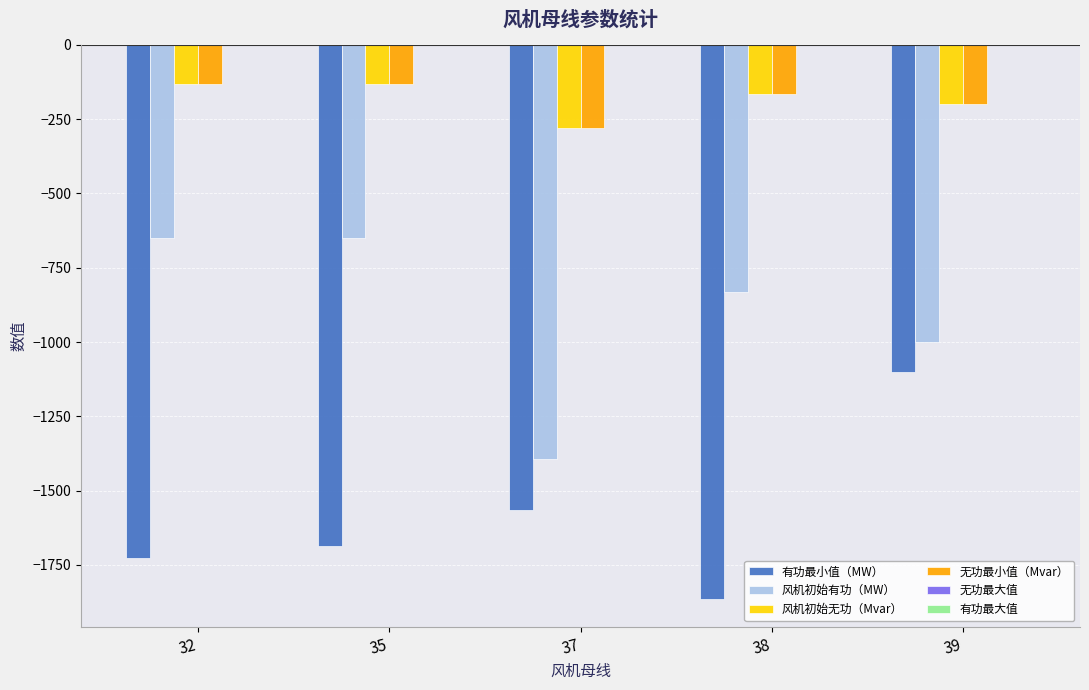

The 有功最小值（MW） series shows -1687.0 at 35. True or false?

True